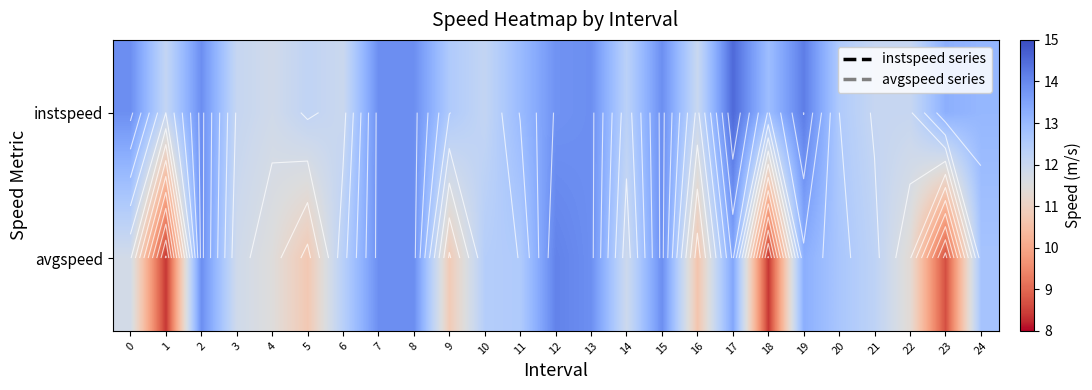

Which category has the highest value in the avgspeed series?

12